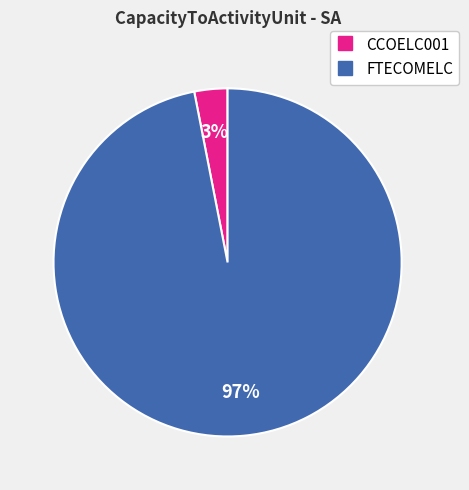

To the nearest percent, what is the combined percentage of FTECOMELC and CCOELC001?

100%